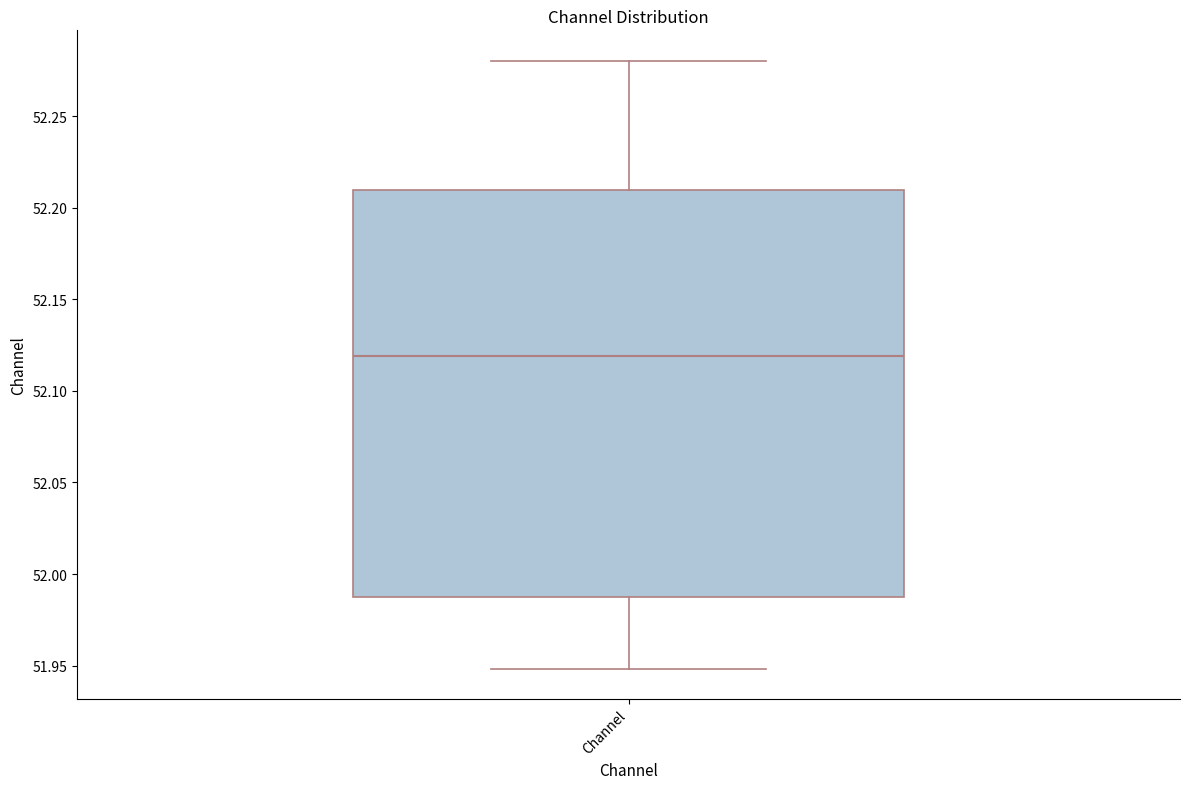

Read this box plot against the y-axis: the position of the median line, the range covered by the box, and the ends of both whiskers. The values are not printed on the chart, so give them approximately, as read against the axis.

median 52.120, box 51.985 to 52.210, whiskers 51.950 to 52.280